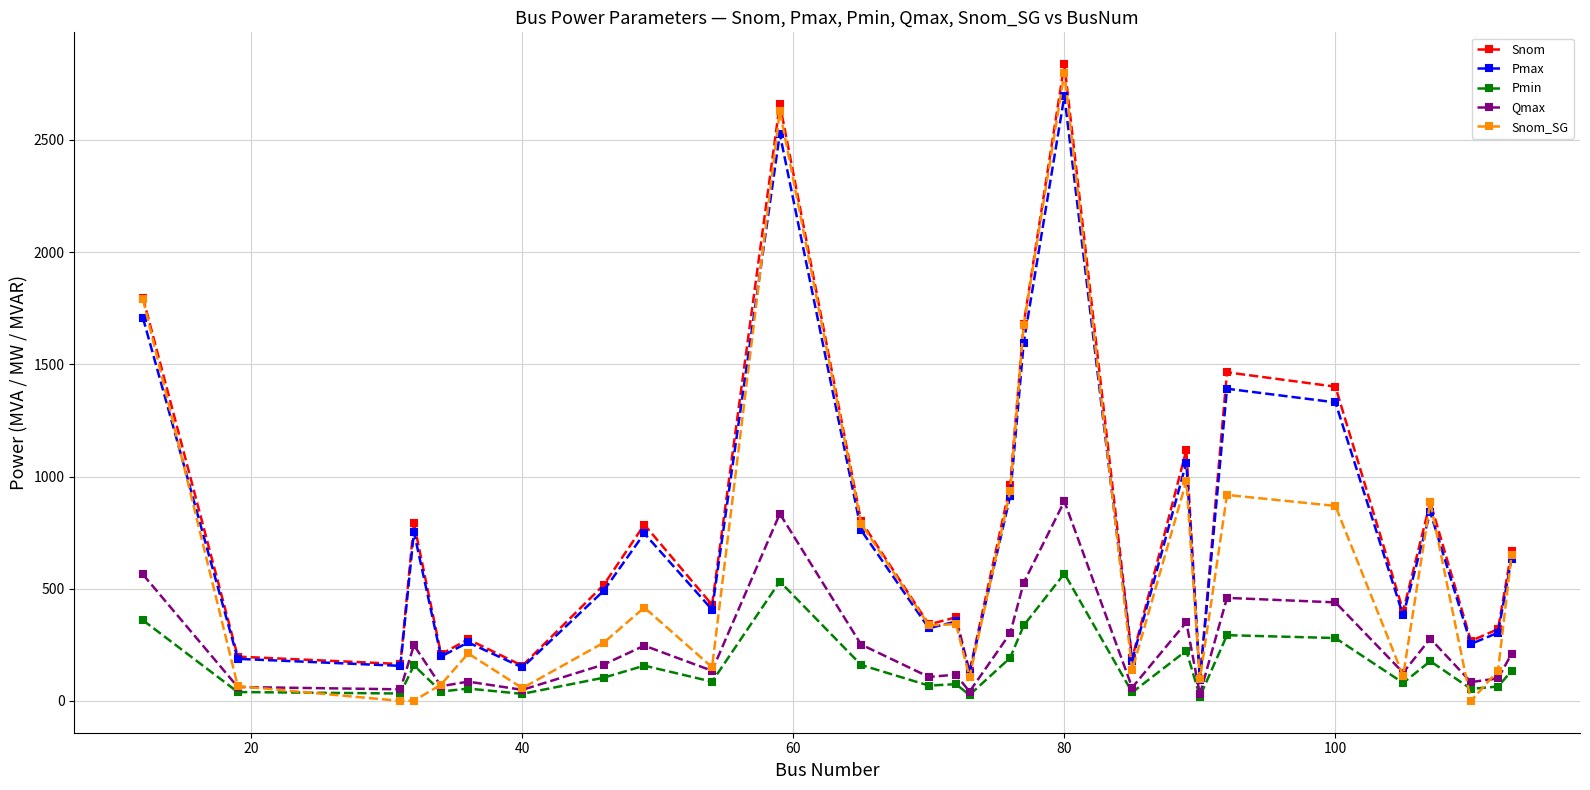

True or false: Qmax and Snom intersect in this chart.

False